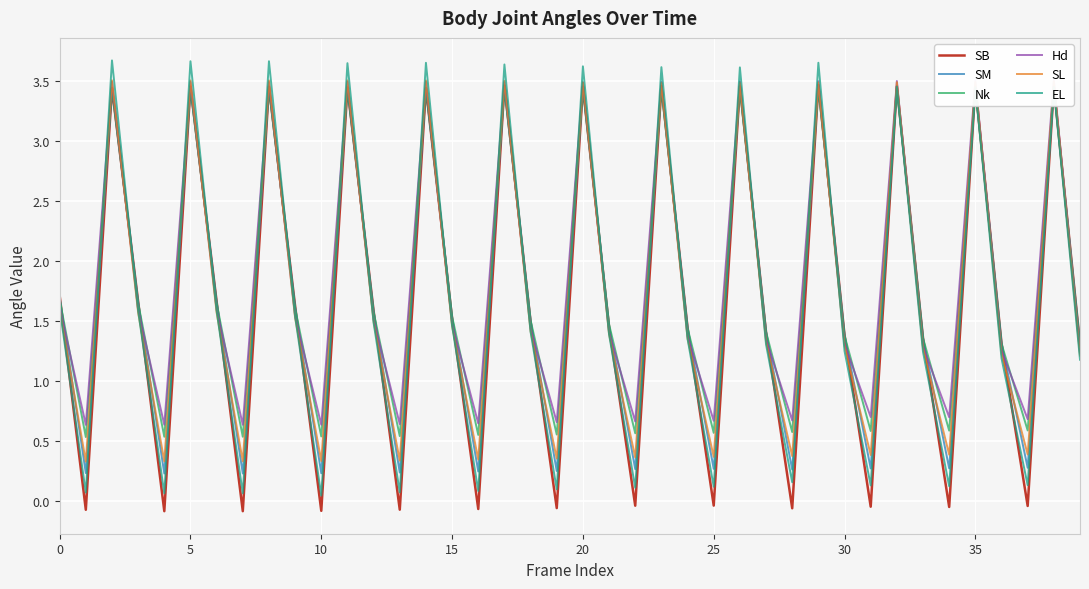

The EL series shows 3.6 at 20. True or false?

True